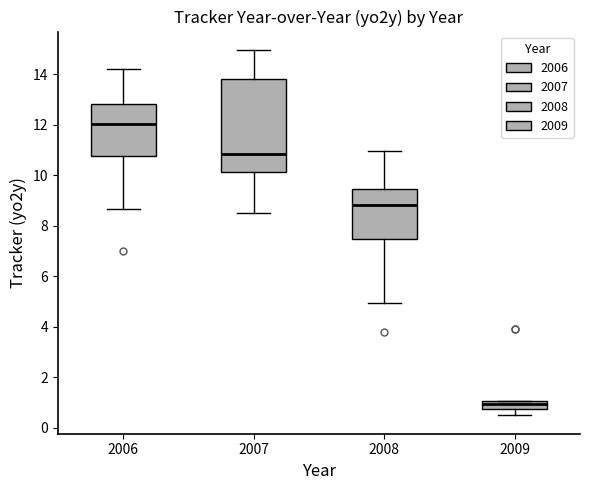

Which box has the highest median line?

2006